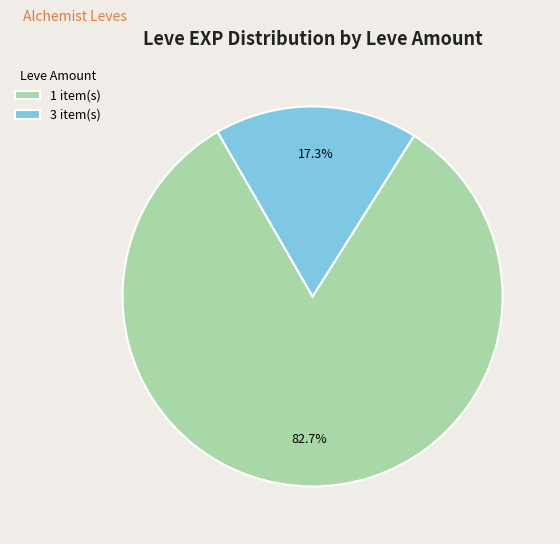

What is the largest slice in the pie chart?

1 item(s)